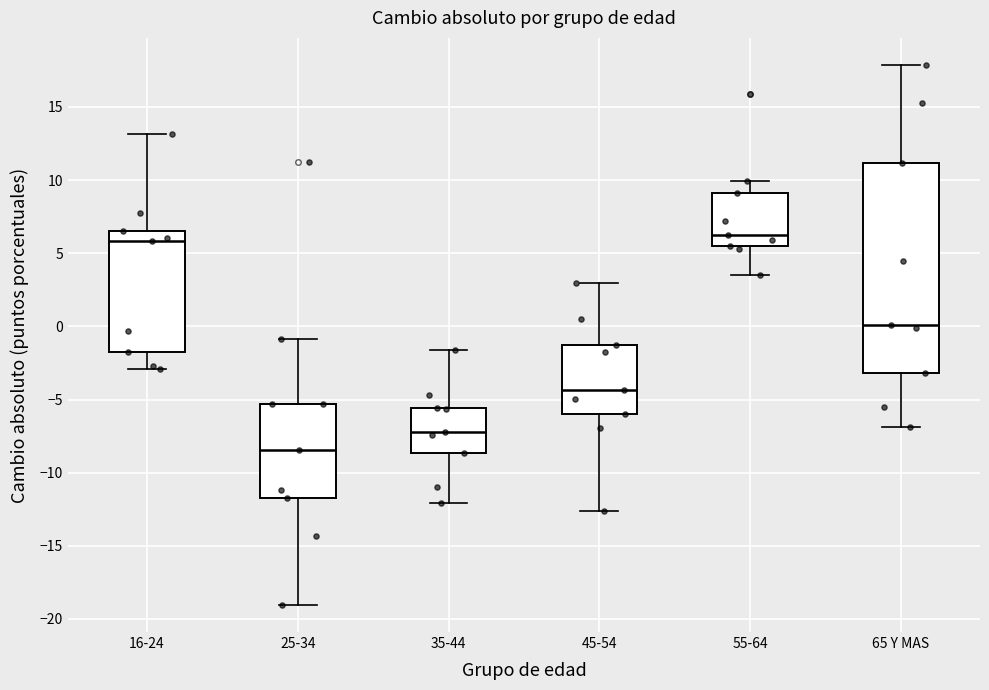

Reading left to right, read every box against the y-axis: the position of its median line, the range the box covers, and the ends of its whiskers. The values are not printed on the chart, so give them approximately, as read against the axis.

16-24: median 6.0, box -1.5 to 6.5, whiskers -3.0 to 13.0
25-34: median -8.5, box -11.5 to -5.5, whiskers -19.0 to -1.0
35-44: median -7.0, box -8.5 to -5.5, whiskers -12.0 to -1.5
45-54: median -4.5, box -6.0 to -1.5, whiskers -12.5 to 3.0
55-64: median 6.5, box 5.5 to 9.0, whiskers 3.5 to 10.0
65 Y MAS: median 0.0, box -3.0 to 11.0, whiskers -7.0 to 18.0